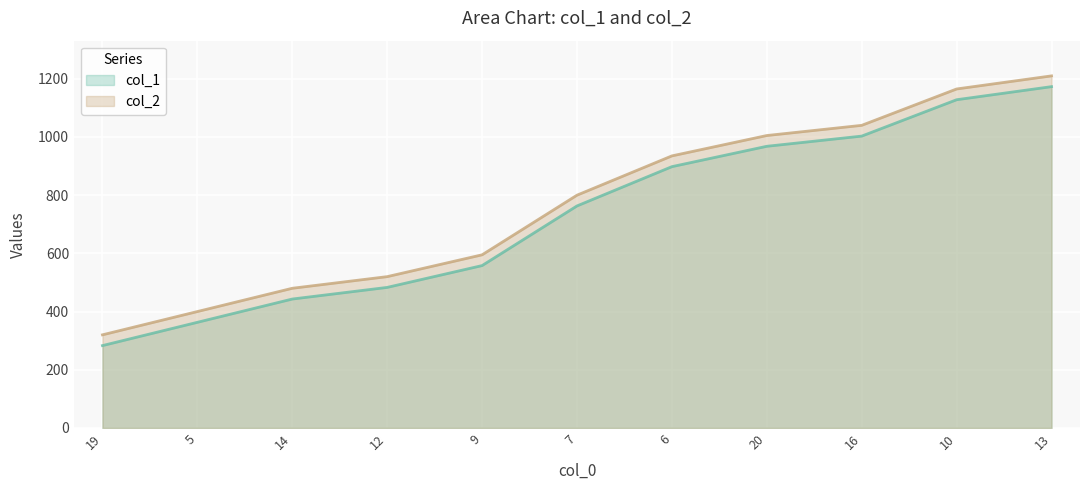

What value does the col_1 series have at 7?

763